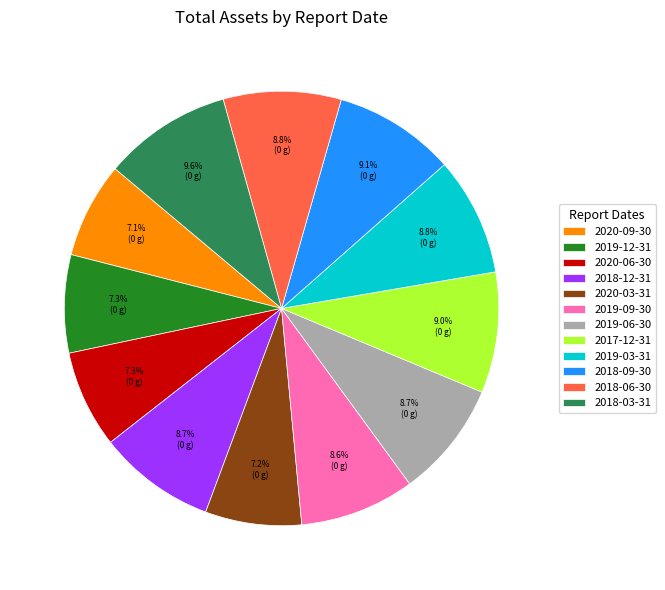

What is the ratio of the value at 2019-09-30 to the value at 2018-06-30?

1.0